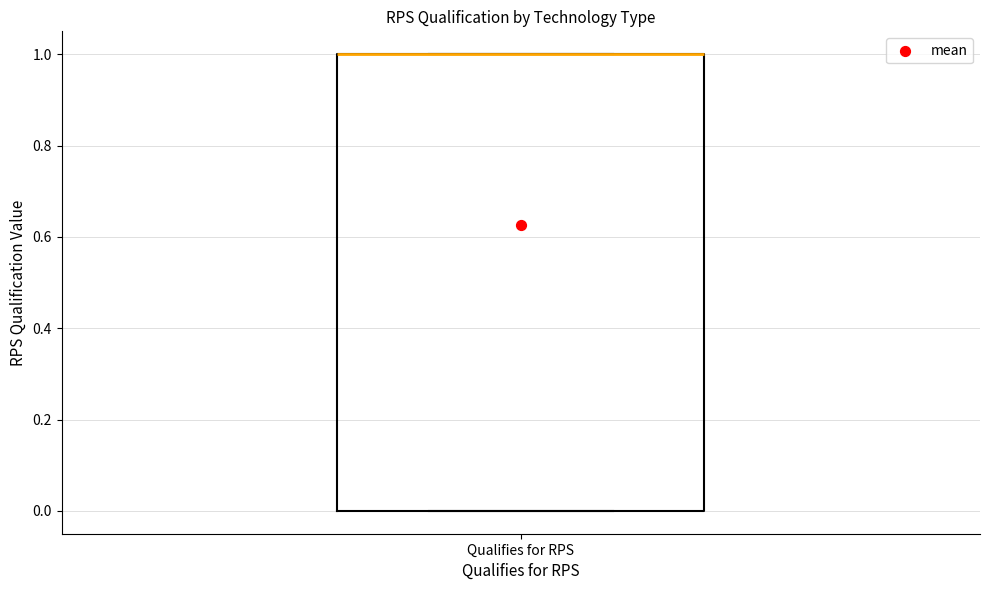

Read this box plot against the y-axis: the position of the median line, the range covered by the box, and the ends of both whiskers. The values are not printed on the chart, so give them approximately, as read against the axis.

median 1 (drawn on the box's upper edge), box 0 to 1, whiskers 0 to 1